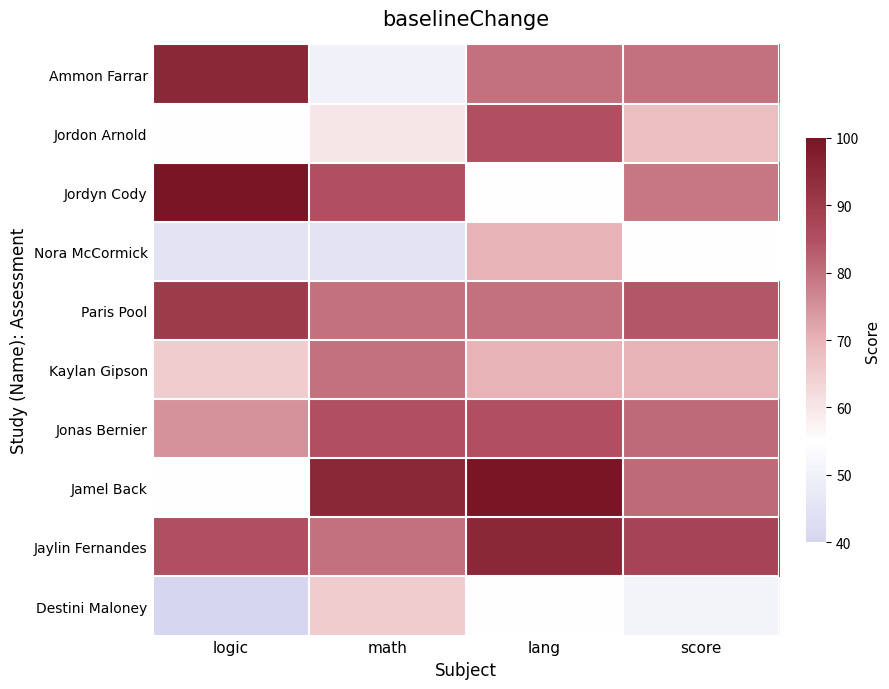

Reading right to left, transcribe all the data shown in this chart.

Ammon Farrar: score=80	lang=80	math=50	logic=95
Jordon Arnold: score=68	lang=85	math=60	logic=55
Jordyn Cody: score=79	lang=55	math=85	logic=100
Nora McCormick: score=55	lang=70	math=45	logic=45
Paris Pool: score=84	lang=80	math=80	logic=90
Kaylan Gipson: score=70	lang=70	math=80	logic=65
Jonas Bernier: score=81	lang=85	math=85	logic=75
Jamel Back: score=81	lang=100	math=95	logic=55
Jaylin Fernandes: score=88	lang=95	math=80	logic=85
Destini Maloney: score=51	lang=55	math=65	logic=40